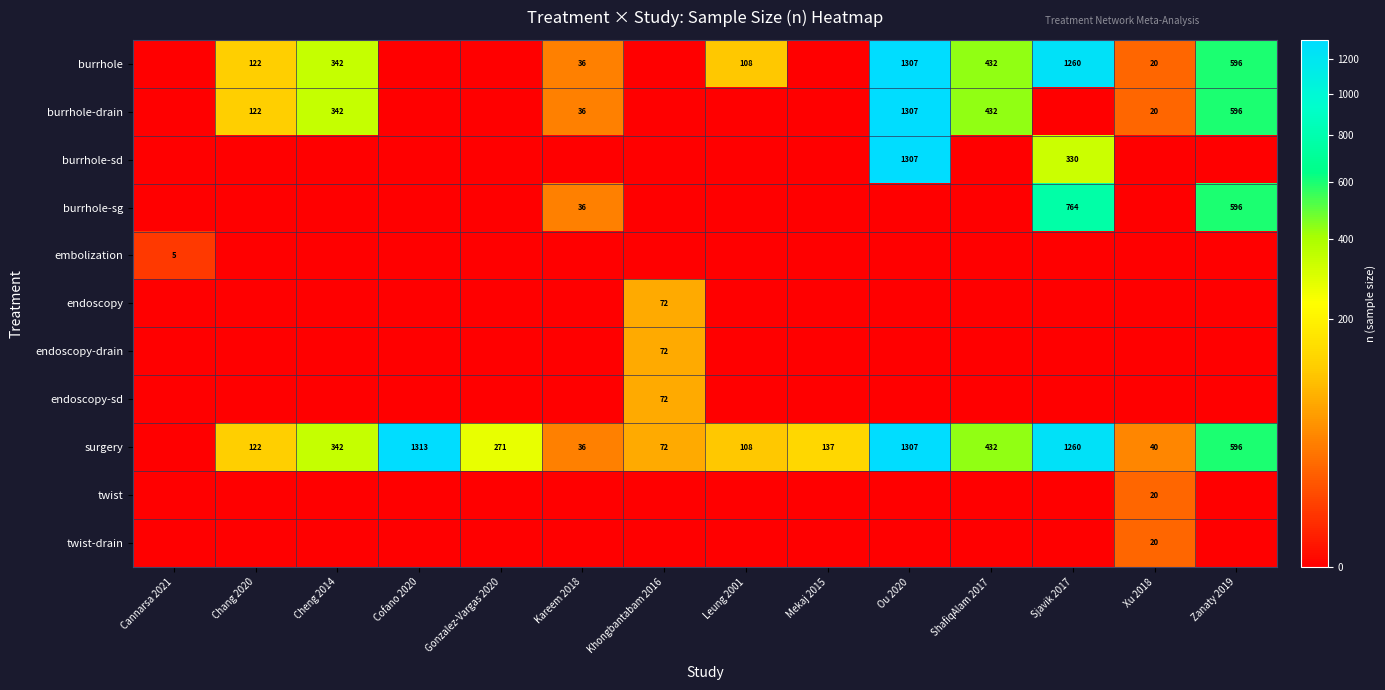

True or false: surgery has a value of 271 at Gonzalez-Vargas 2020.

True